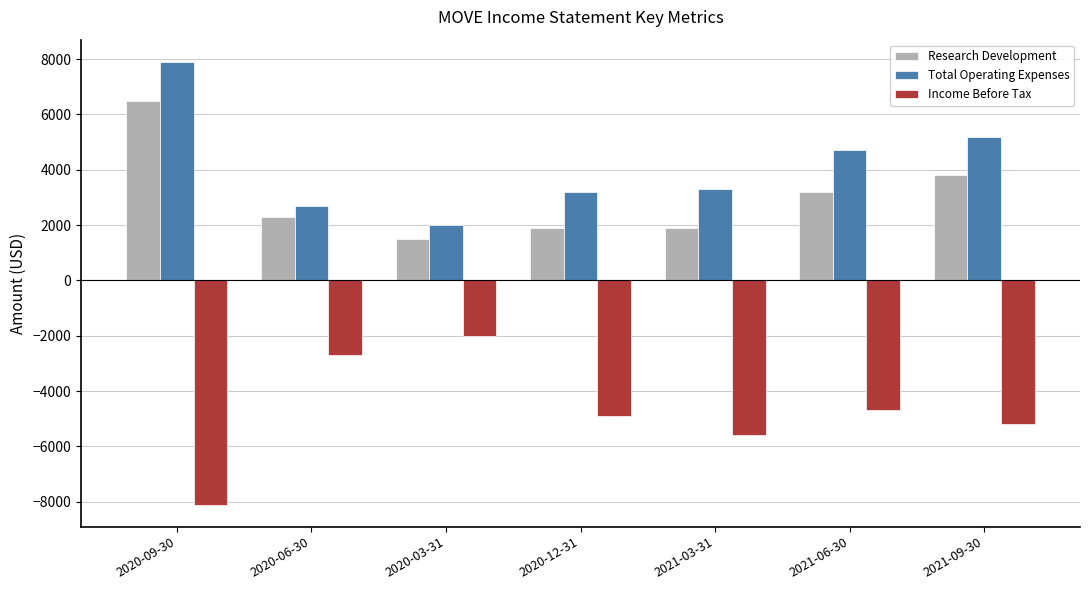

Rank the series at 2020-09-30 from highest to lowest value.

Total Operating Expenses, Research Development, Income Before Tax